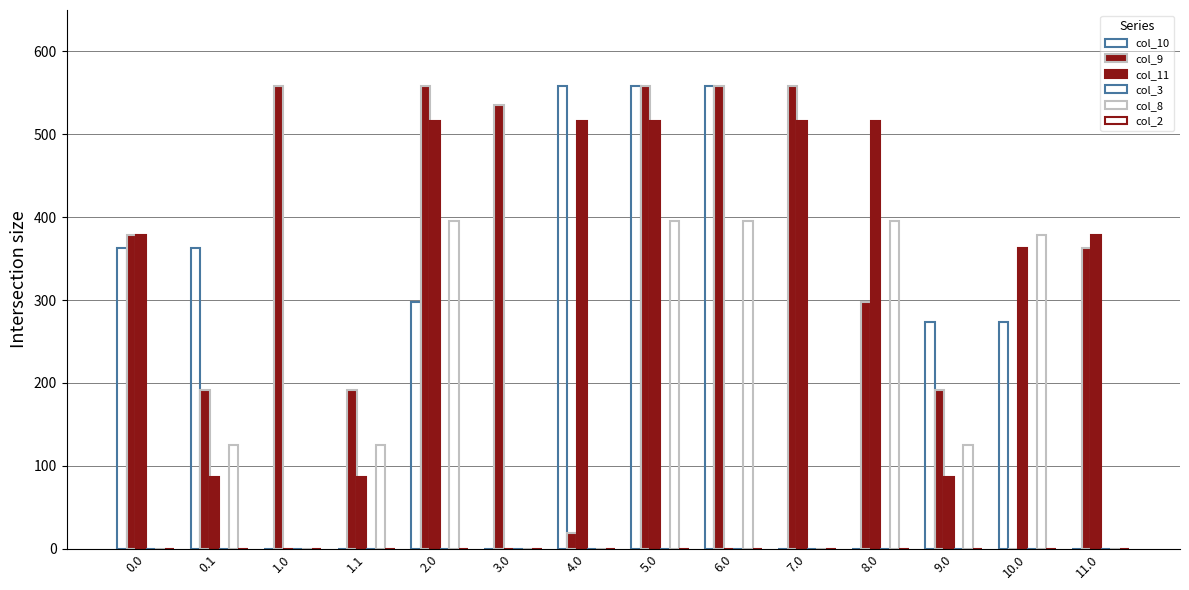

What is the label of the 10th bar from the right?

2.0